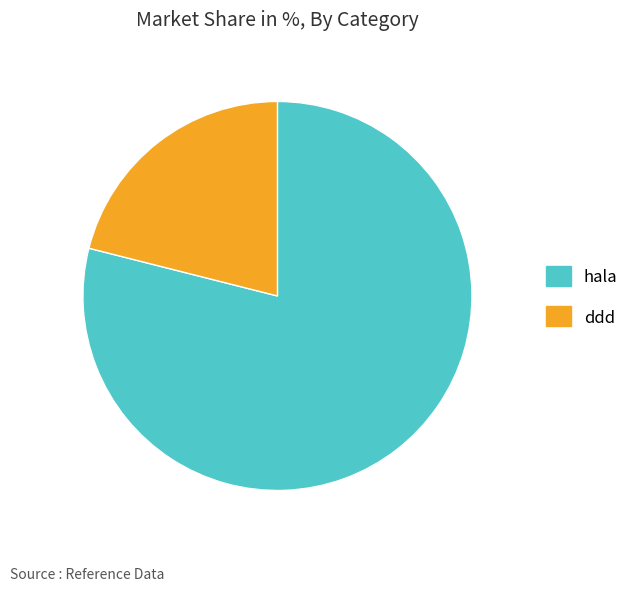

Count the number of slices in the pie.

2